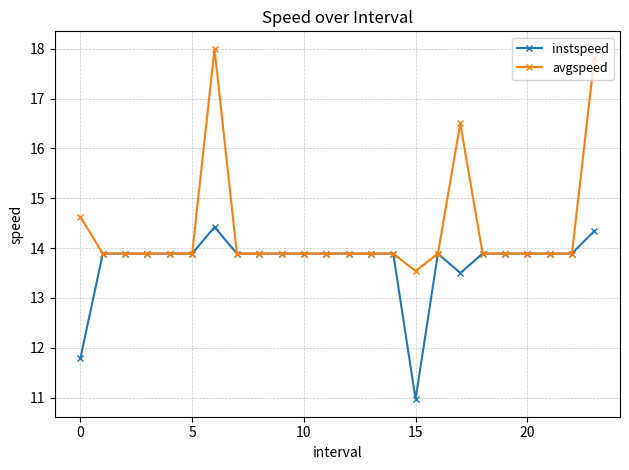

True or false: avgspeed has more than 1 points higher than both neighbors.

True